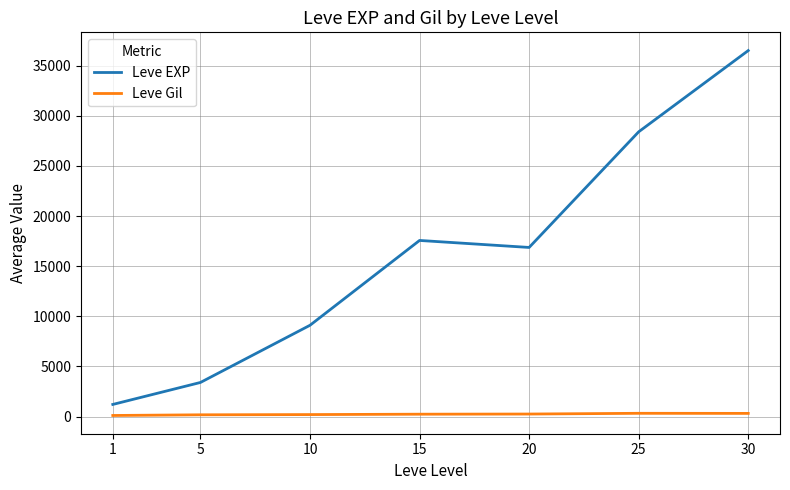

At how many categories does at least one series exceed 34044?

1